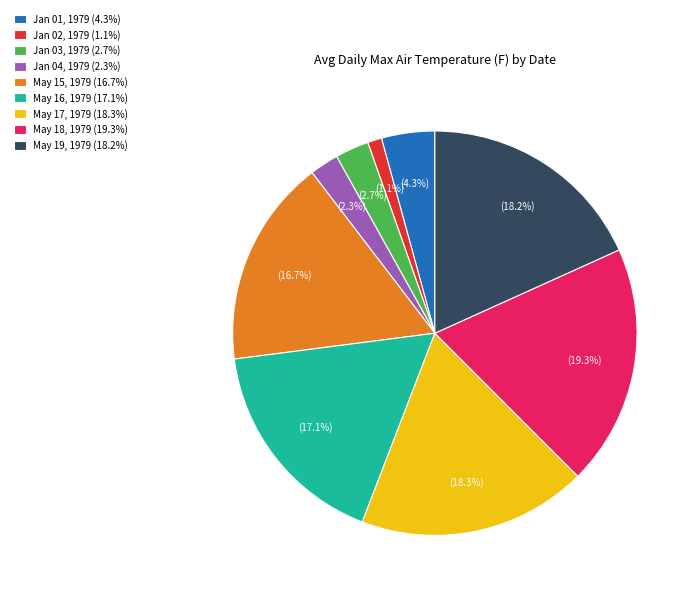

Rank the categories by value from lowest to highest.

Jan 02, 1979, Jan 04, 1979, Jan 03, 1979, Jan 01, 1979, May 15, 1979, May 16, 1979, May 19, 1979, May 17, 1979, May 18, 1979